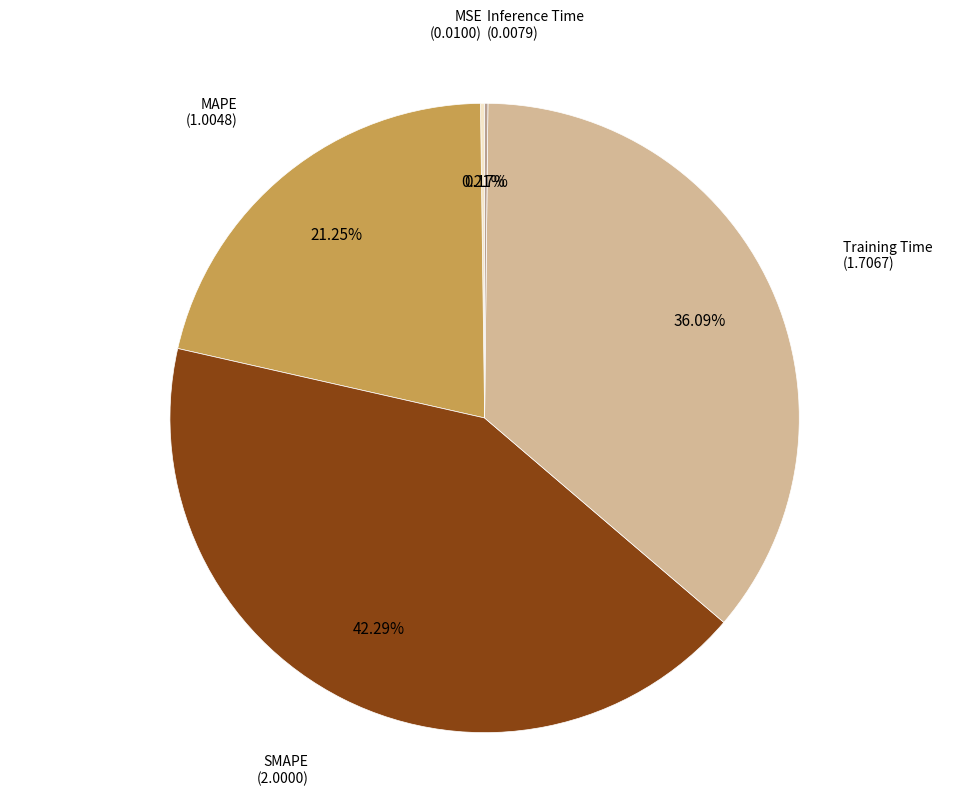

To the nearest percent, what portion does MAPE represent?

21%